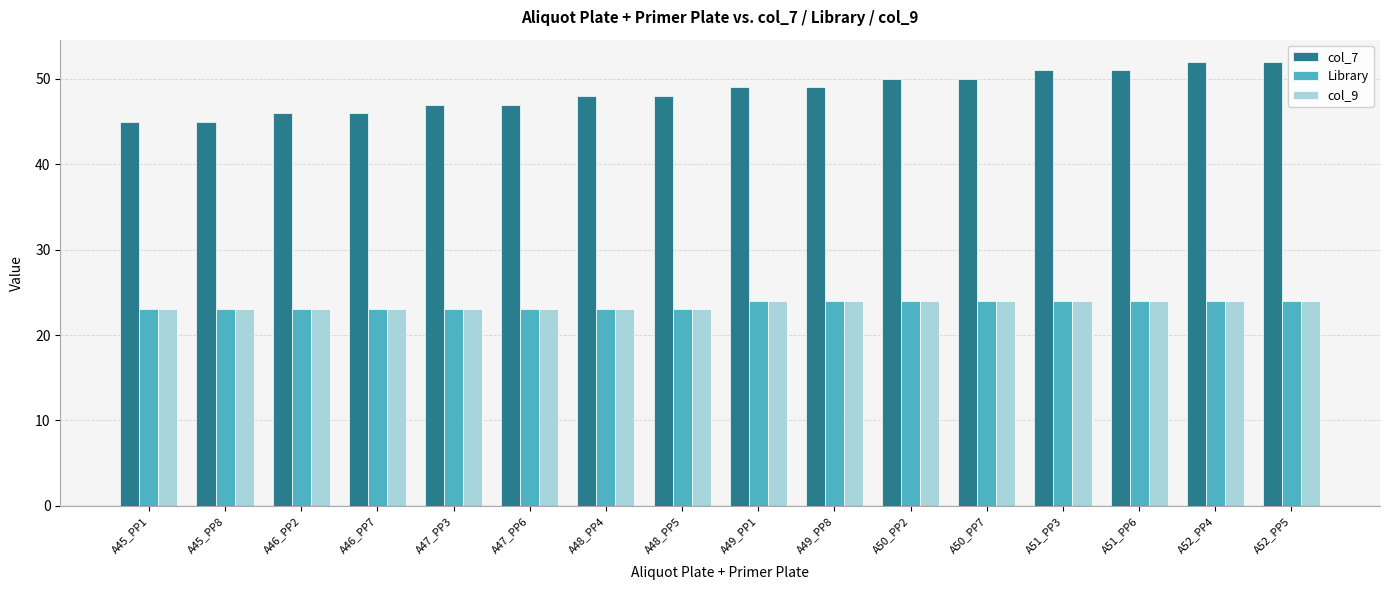

What is the spread (max minus min) of values at A51_PP3?

27